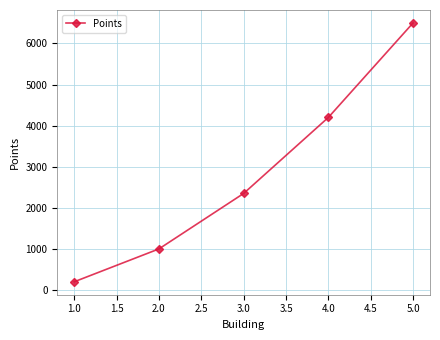

What is the minimum value shown in the chart?

200